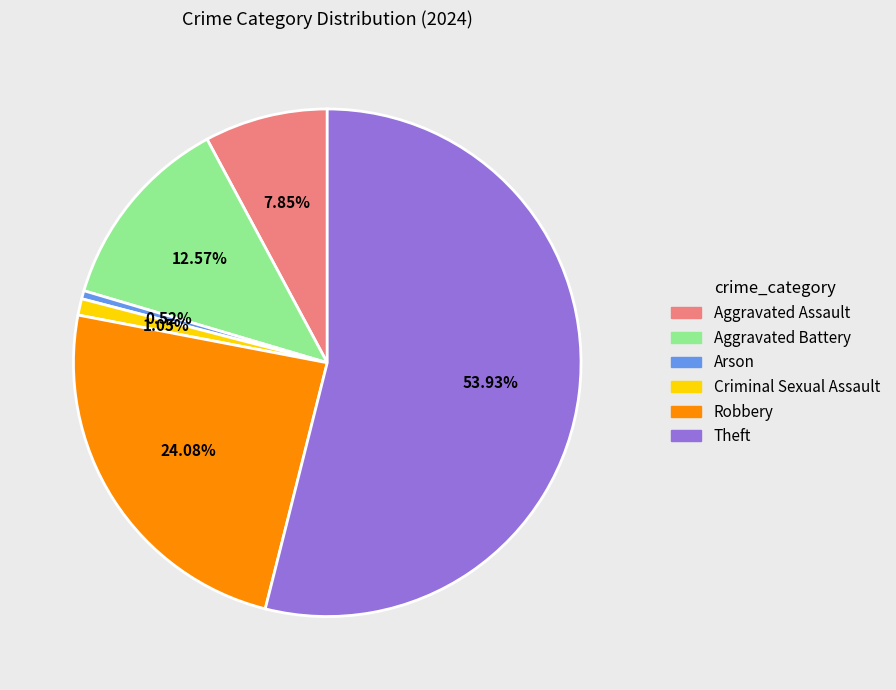

Rank the categories by value from highest to lowest.

Theft, Robbery, Aggravated Battery, Aggravated Assault, Criminal Sexual Assault, Arson